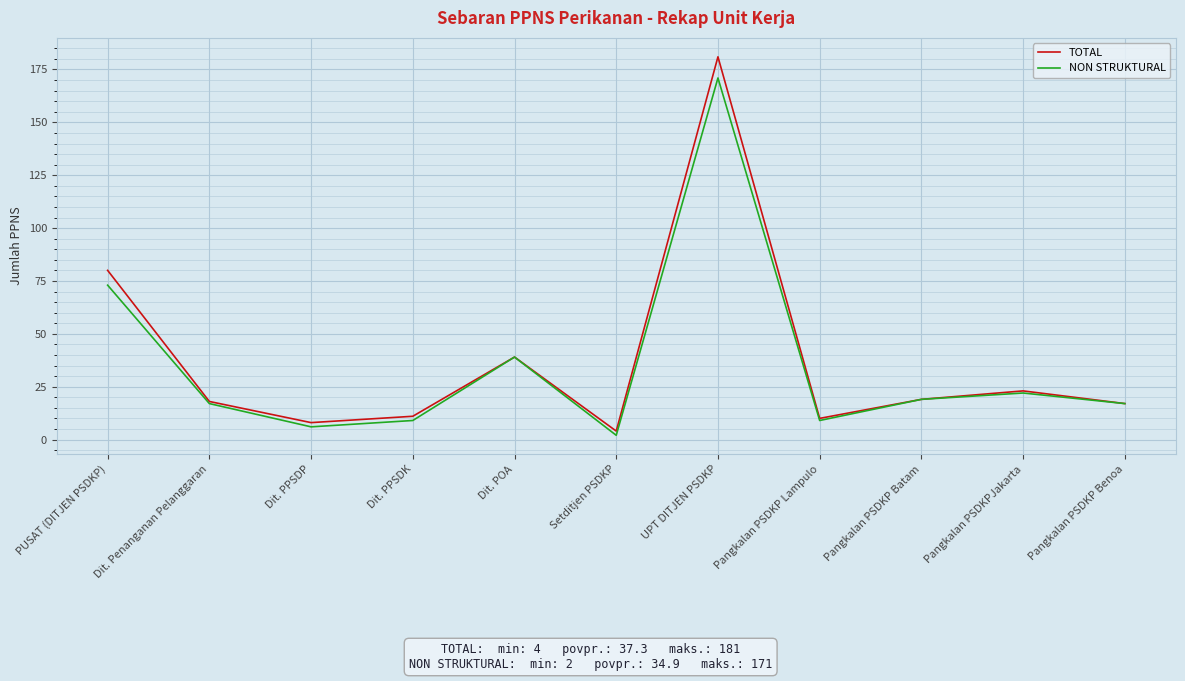

What position from the left is UPT DITJEN PSDKP?

7